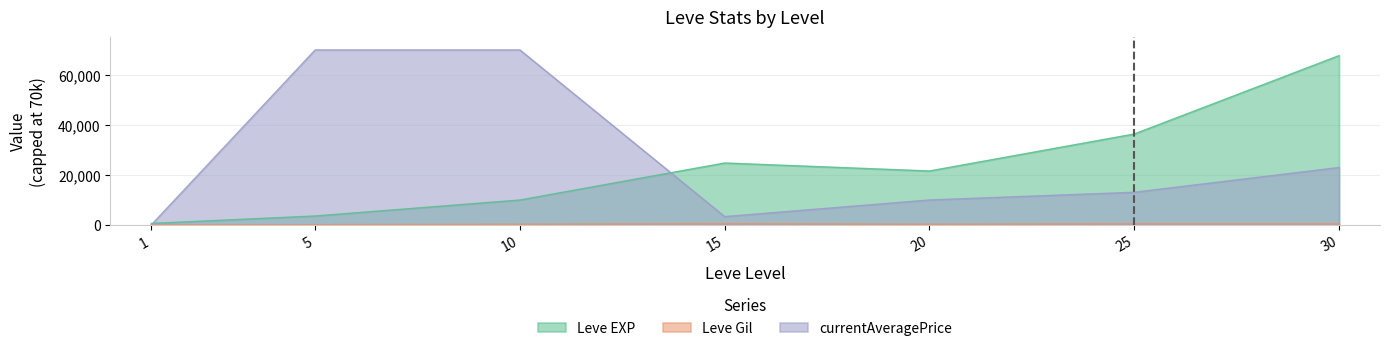

What is the average value of the Leve EXP series?

23533